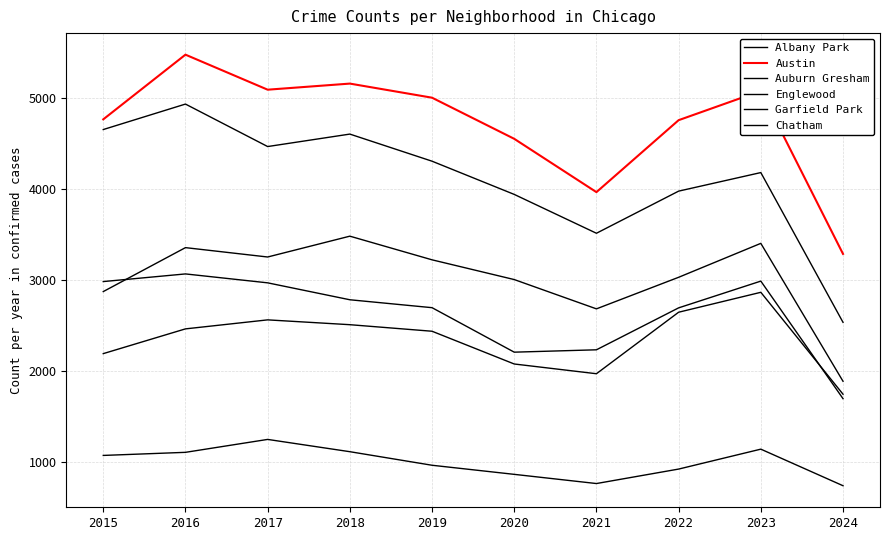

What is the value of the Austin point at the 4th from the left?

5163